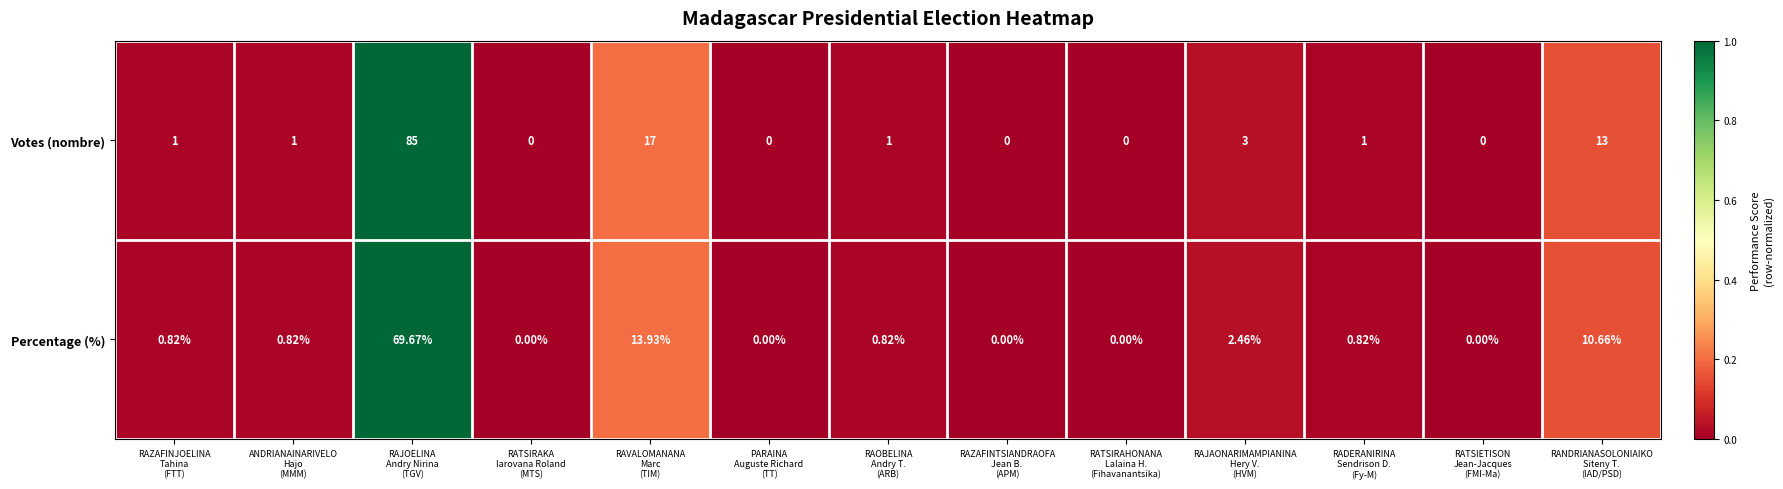

How many data points does each series have?

13